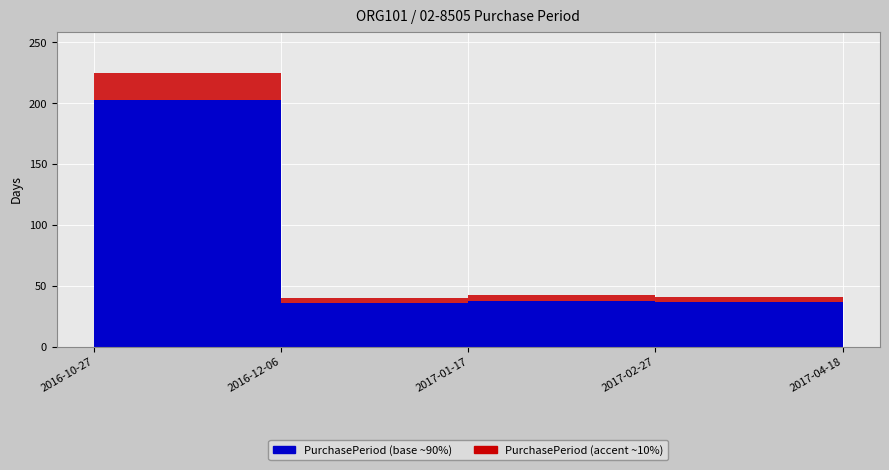

What position from the right is 2016-12-06?

4